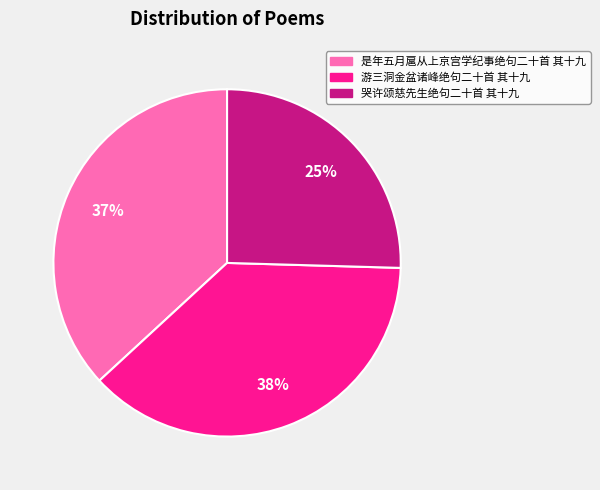

To the nearest percent, what portion does 是年五月扈从上京宫学纪事绝句二十首 其十九 represent?

37%